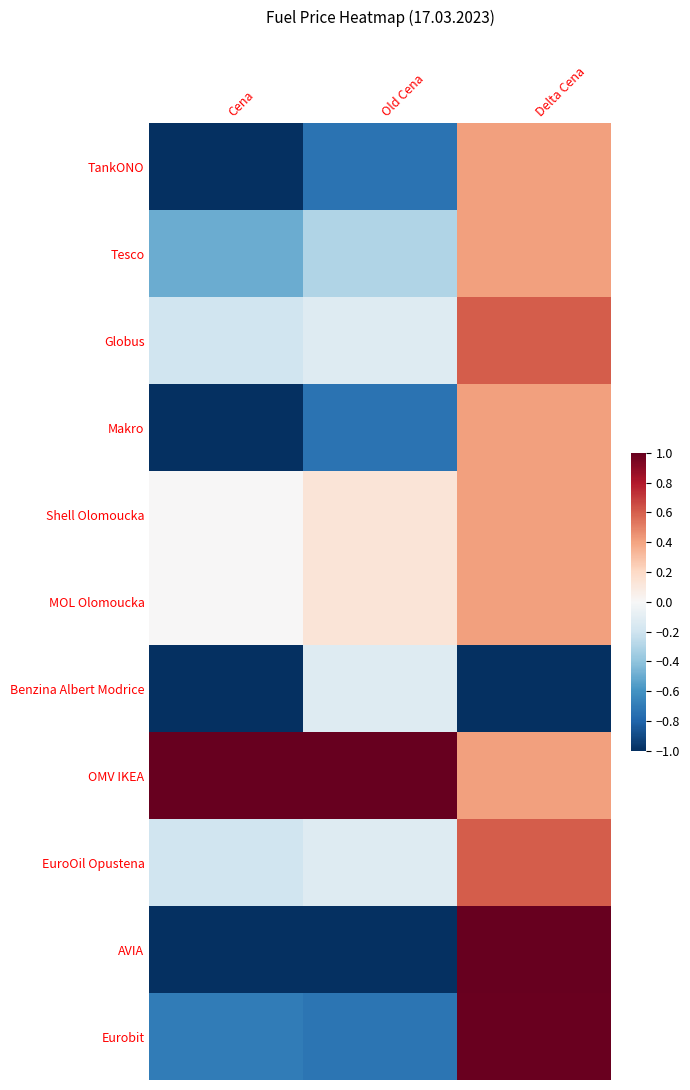

Reading left to right, transcribe all the data shown in this chart.

TankONO: Cena=-1.0	Old Cena=-0.7	Delta Cena=0.4
Tesco: Cena=-0.5	Old Cena=-0.3	Delta Cena=0.4
Globus: Cena=-0.2	Old Cena=-0.1	Delta Cena=0.6
Makro: Cena=-1.0	Old Cena=-0.7	Delta Cena=0.4
Shell Olomoucka: Cena=0.0	Old Cena=0.1	Delta Cena=0.4
MOL Olomoucka: Cena=0.0	Old Cena=0.1	Delta Cena=0.4
Benzina Albert Modrice: Cena=-1.0	Old Cena=-0.1	Delta Cena=-1.0
OMV IKEA: Cena=1.0	Old Cena=1.0	Delta Cena=0.4
EuroOil Opustena: Cena=-0.2	Old Cena=-0.1	Delta Cena=0.6
AVIA: Cena=-1.0	Old Cena=-1.0	Delta Cena=1.0
Eurobit: Cena=-0.7	Old Cena=-0.7	Delta Cena=1.0